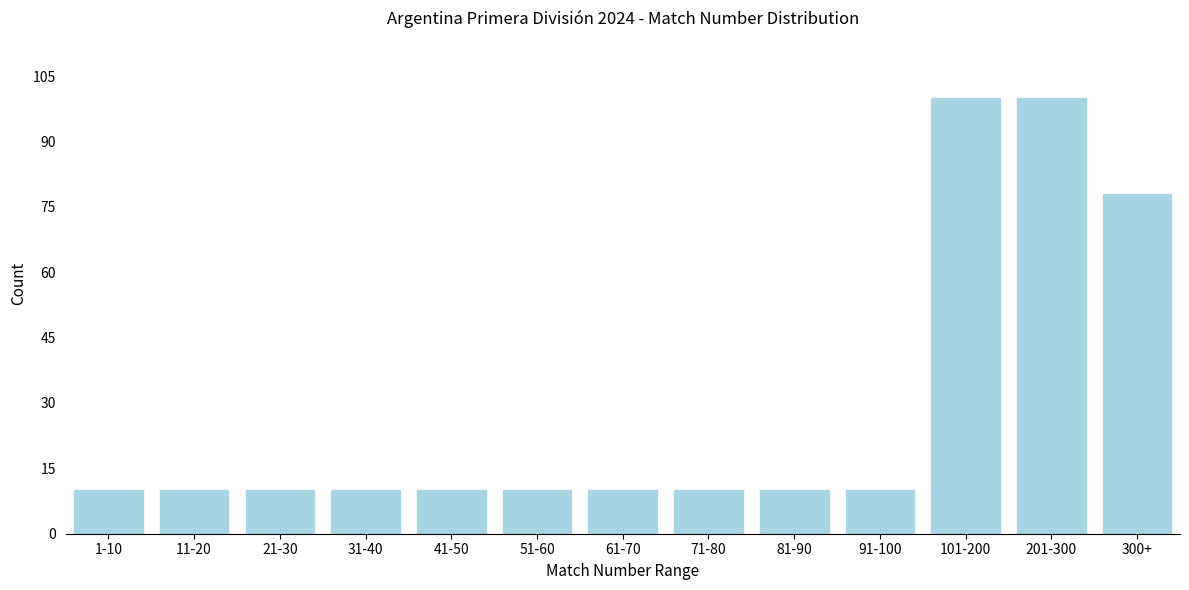

Reading left to right, what are all the values shown in this chart?

10	10	10	10	10	10	10	10	10	10	100	100	78